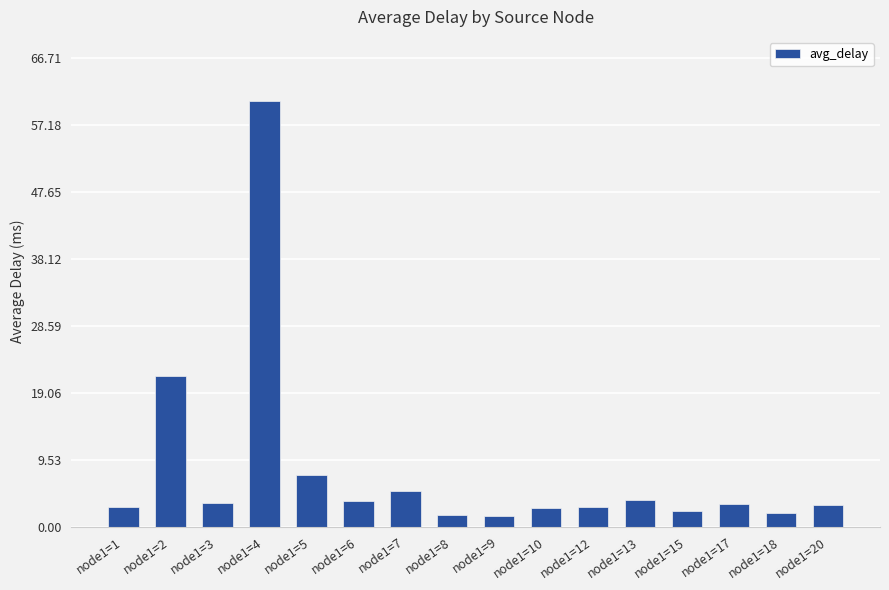

What is the value of the 10th bar from the left?

2.7